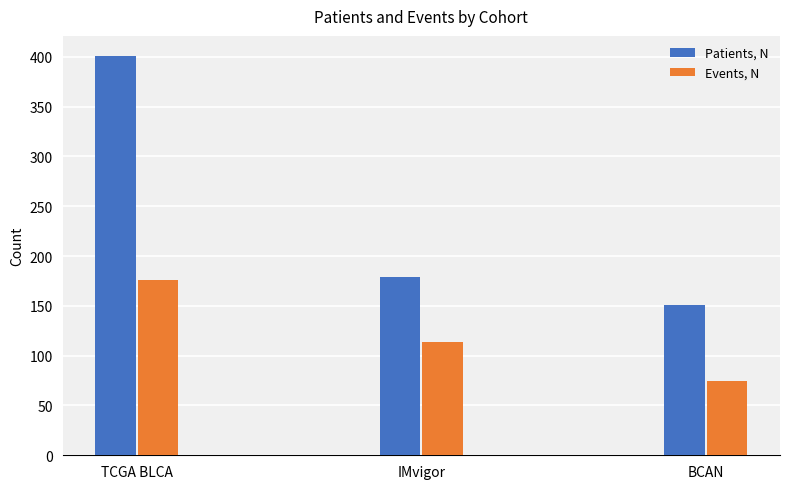

Is it true that Patients, N equals 51 at IMvigor?

False